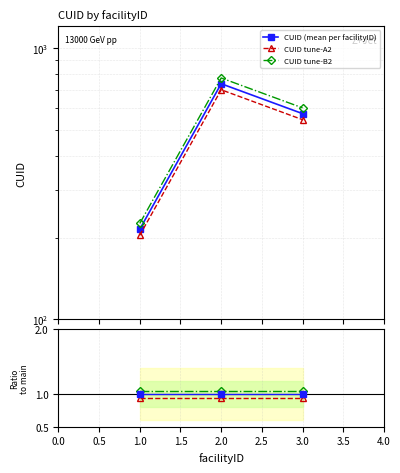

Reading left to right, list all the values displayed in this chart.

CUID (mean per facilityID): 215.0	738.0	572.7
CUID tune-A2: 204.2	701.1	544.0
CUID tune-B2: 225.8	774.9	601.3
Ratio tune-A2: 0.9	0.9	0.9
Ratio tune-B2: 1.1	1.1	1.1
Ratio main: 1.0	1.0	1.0